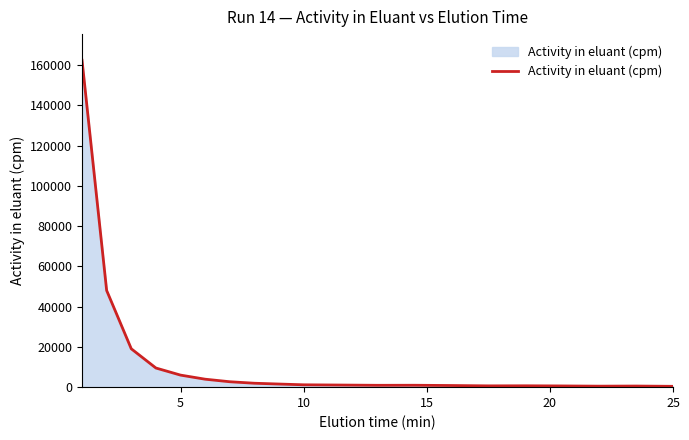

What is the difference between the maximum and minimum values?

161984.4